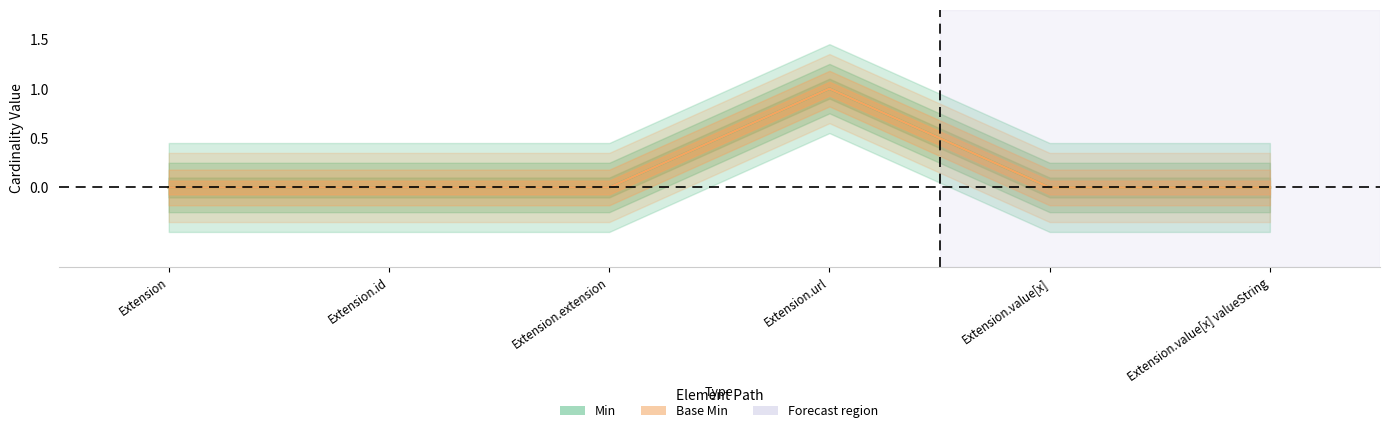

What position from the left is Extension.extension?

3